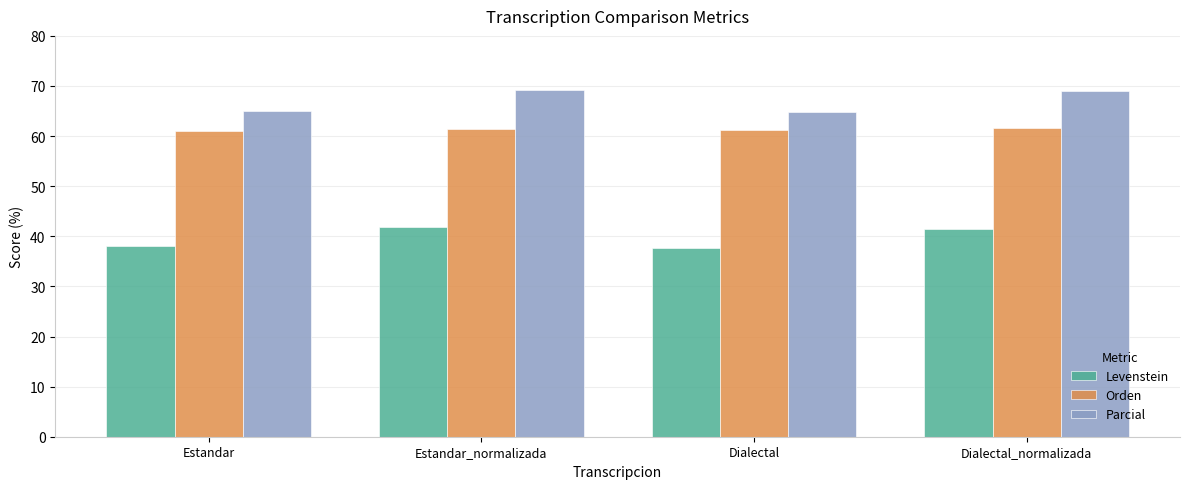

At Dialectal, list the series in order from smallest to largest.

Levenstein, Orden, Parcial